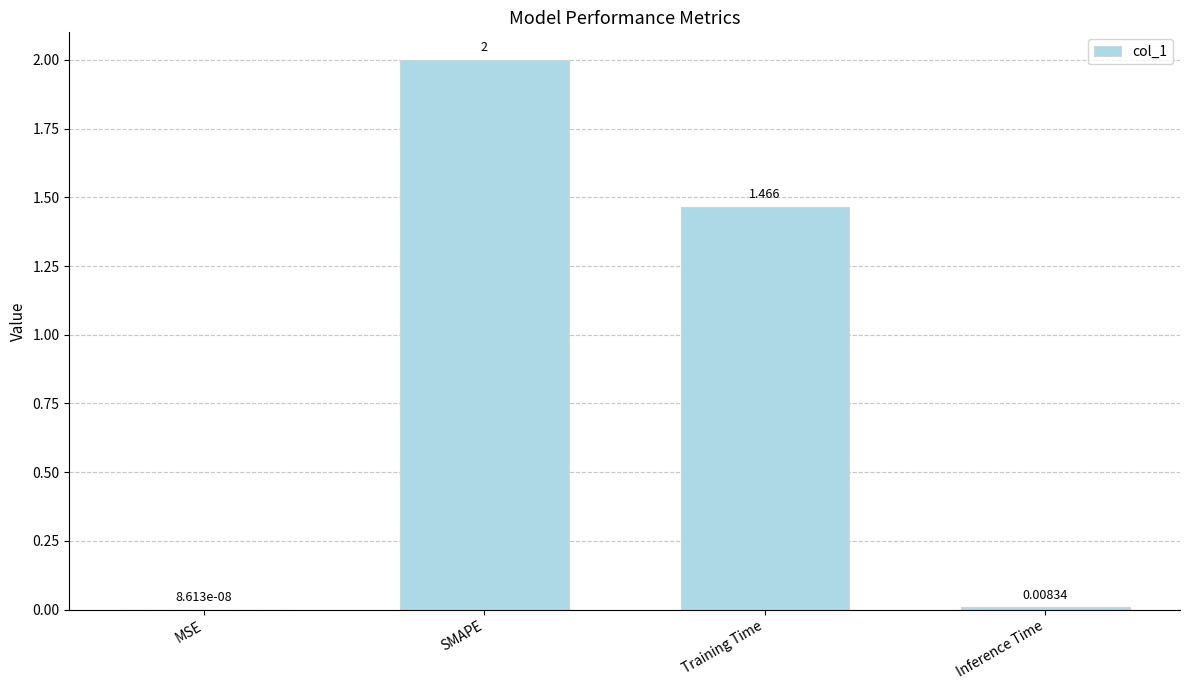

At which label does the data first exceed 1?

SMAPE